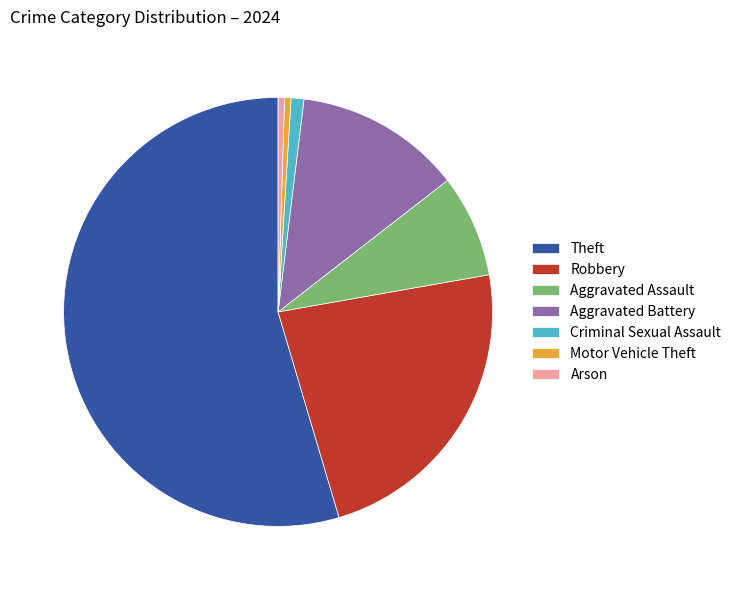

Do Aggravated Assault and Criminal Sexual Assault together represent more than half of the pie?

No